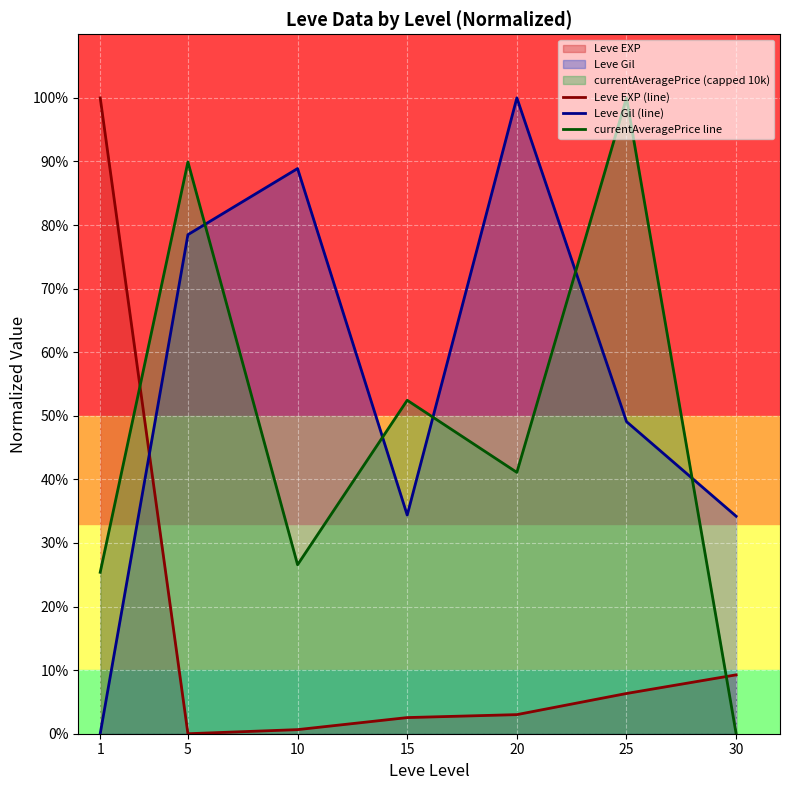

Which series has the largest range (max minus min)?

Leve EXP (line)